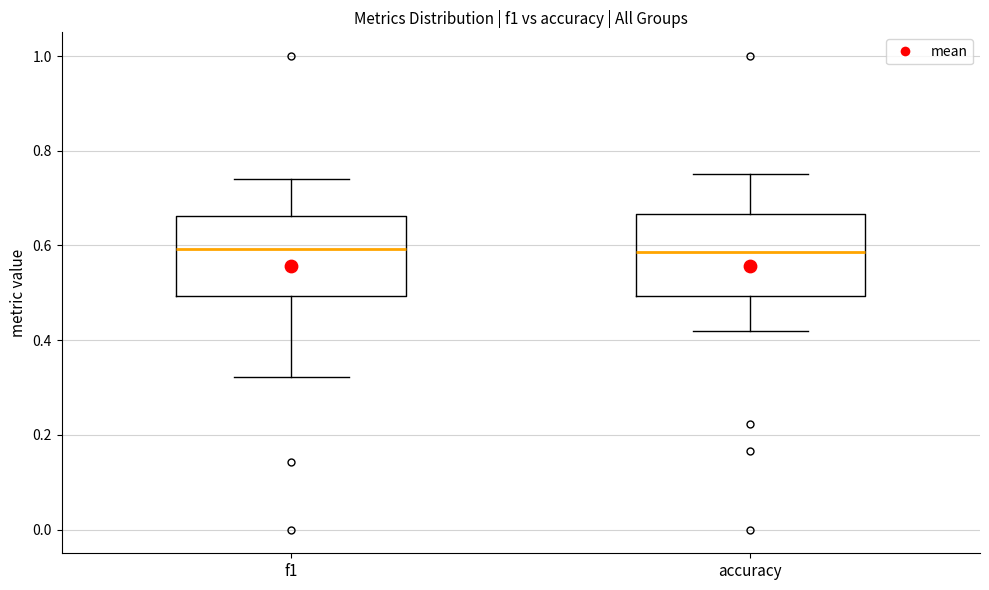

Reading left to right, transcribe this box plot: for each box, give where its median line is, the range the box spans, and where its two whiskers end, as read against the y-axis. The values are not printed on the chart, so give them approximately, as read against the axis.

f1: median 0.60, box 0.50 to 0.66, whiskers 0.32 to 0.74
accuracy: median 0.58, box 0.50 to 0.66, whiskers 0.42 to 0.76